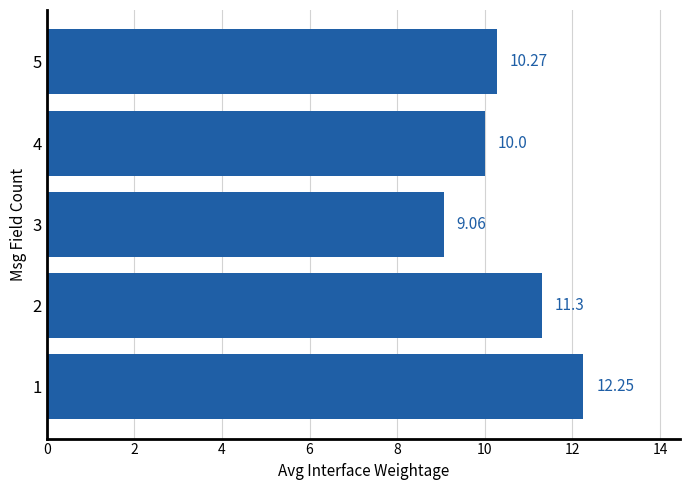

What is the sum of all values?

52.9